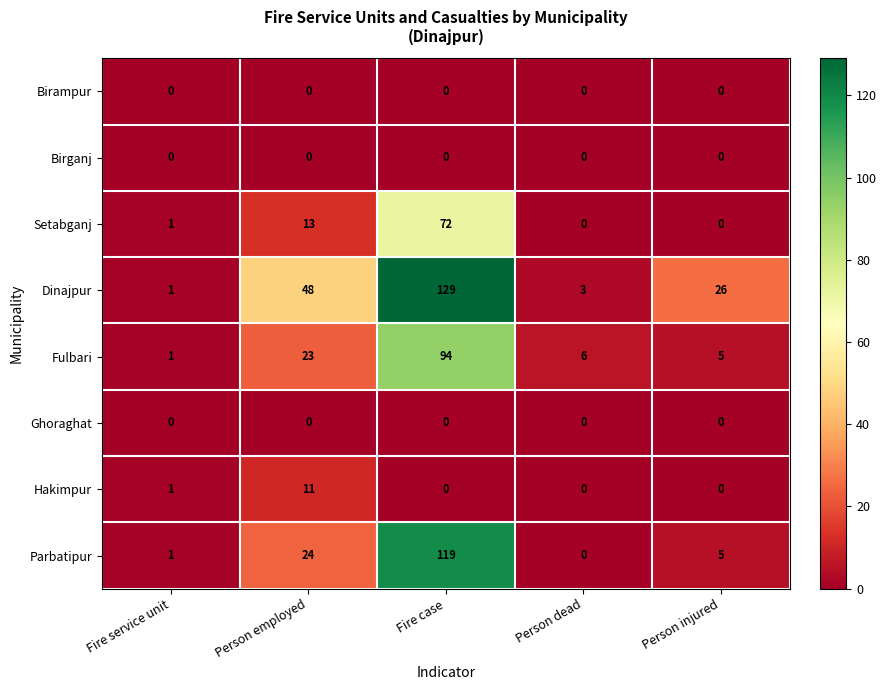

The Ghoraghat series shows 0 at Fire case. True or false?

True